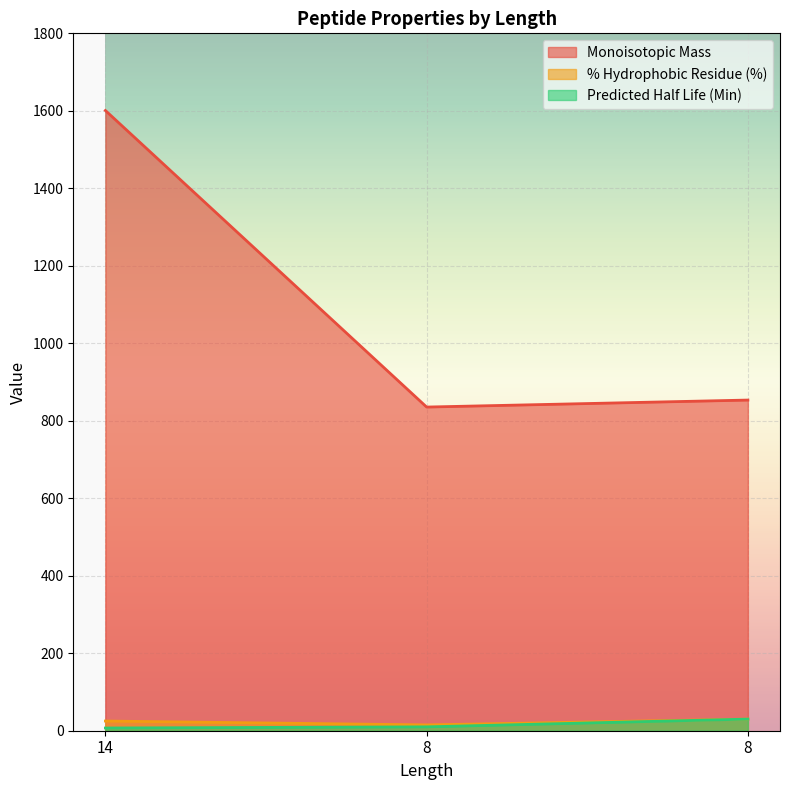

True or false: % Hydrophobic Residue (%) has a value of 25.0 at 14.

True